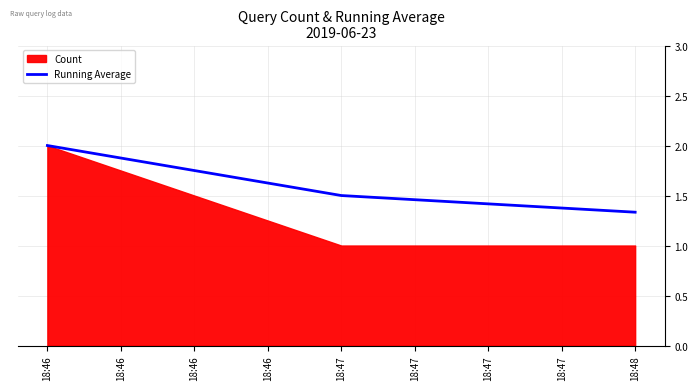

Where is Running Average nearest to the value 1?

18:48